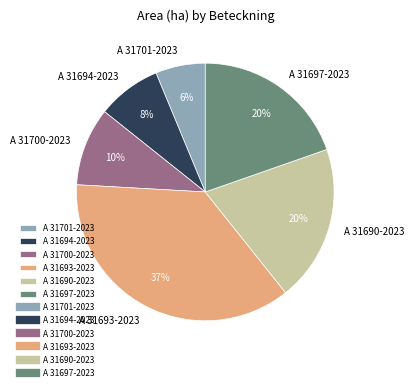

Is it true that A 31694-2023 is 2% of the pie?

False